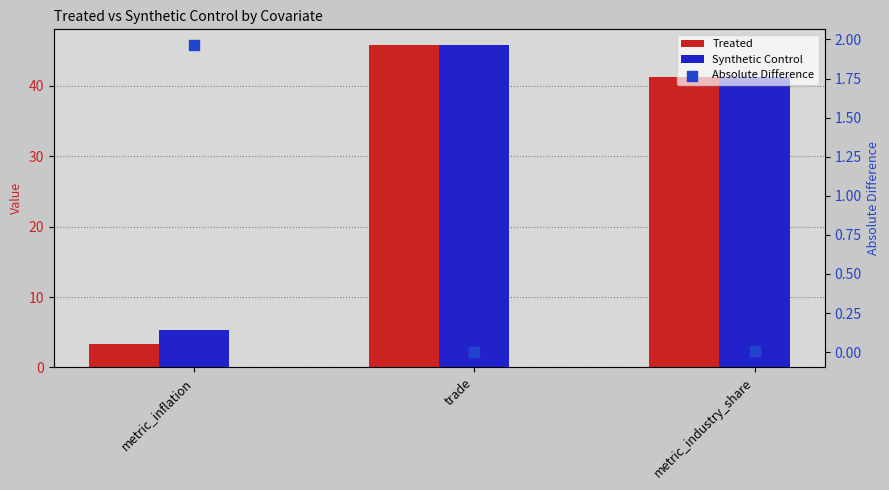

Which series has the largest Y range (max minus min)?

Treated